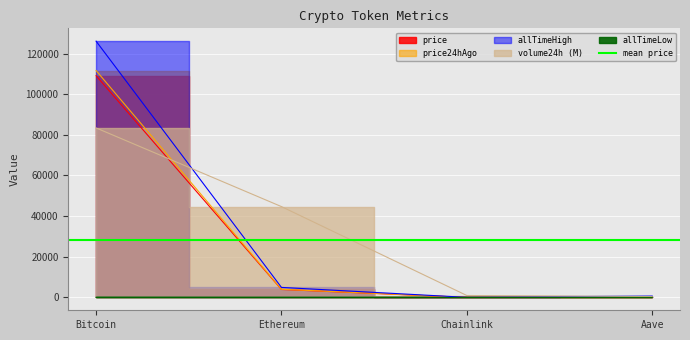

What is the total value across all series at Bitcoin?

430237.2